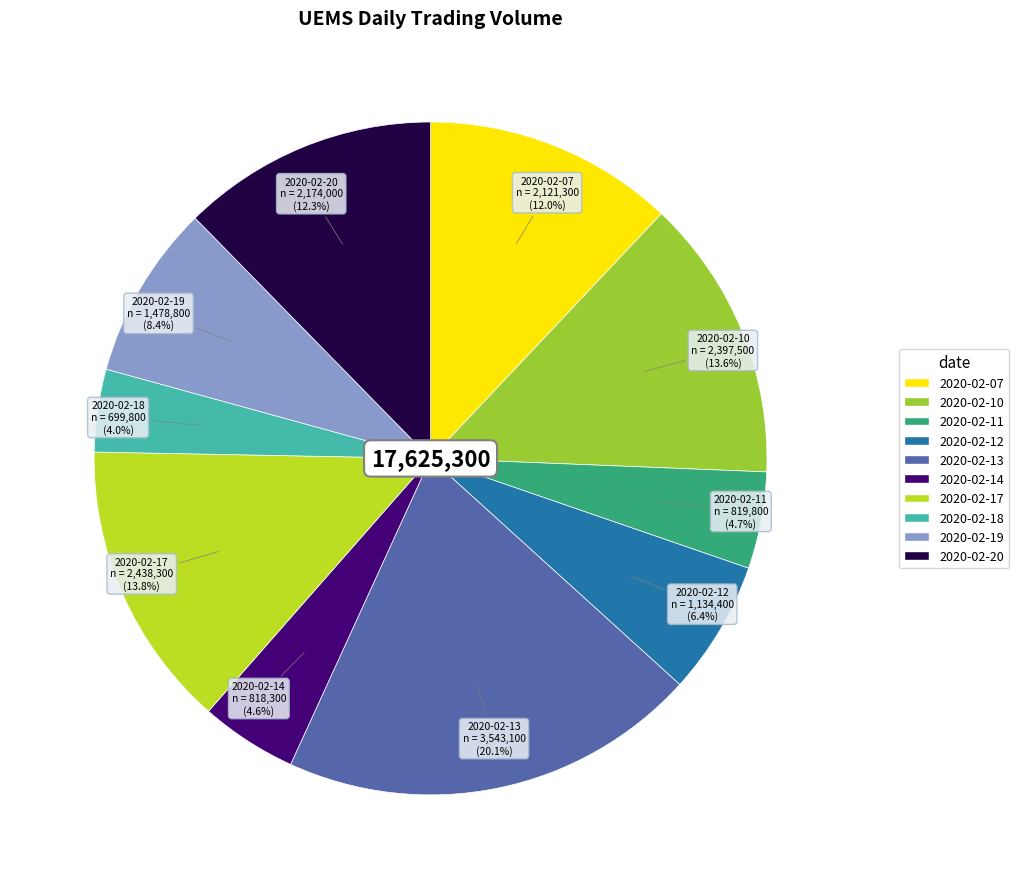

What is the ratio of the value at 2020-02-18 to the value at 2020-02-10?

0.3